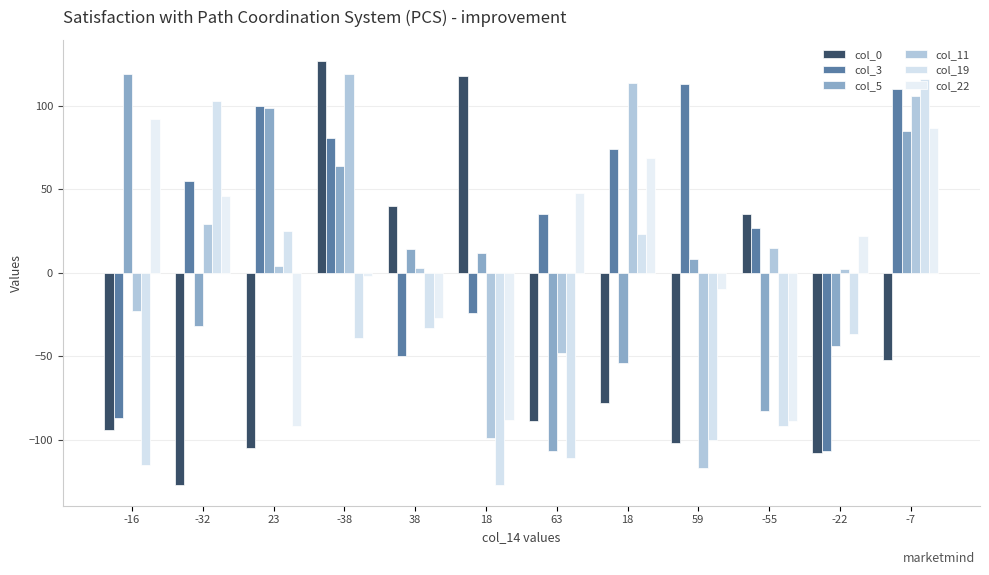

Count the number of categories in the chart.

12